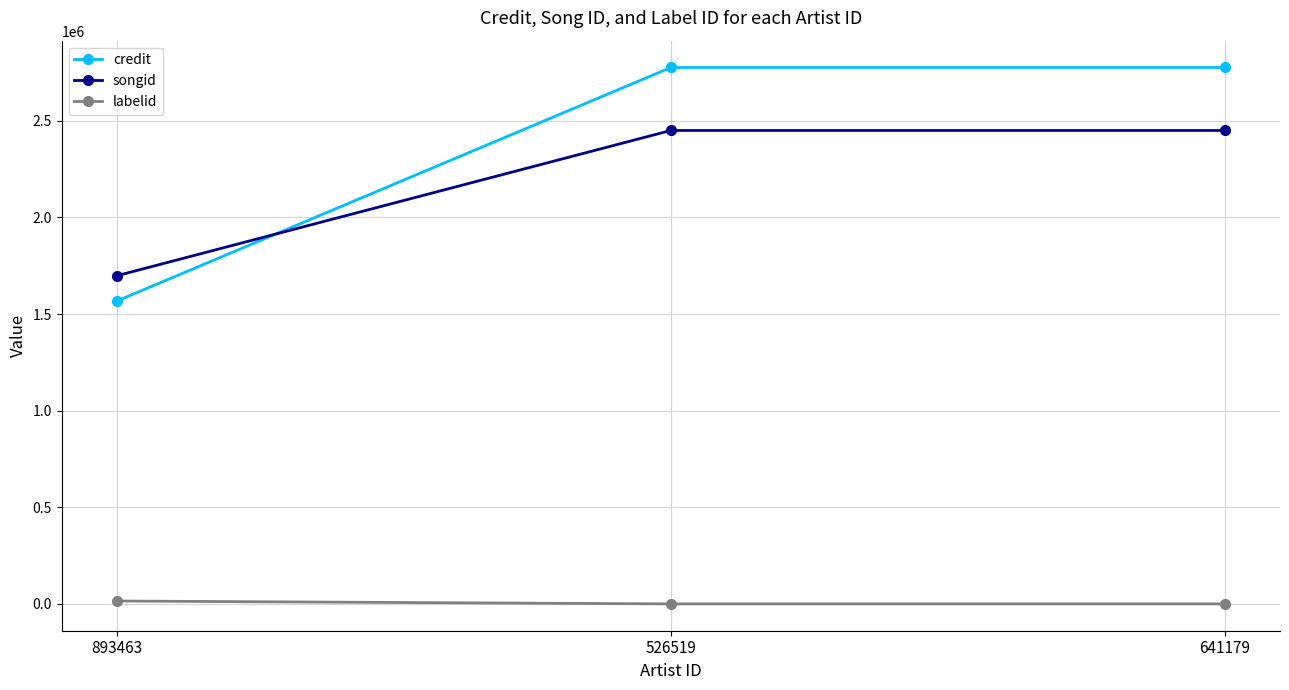

Count the number of data series in this chart.

3